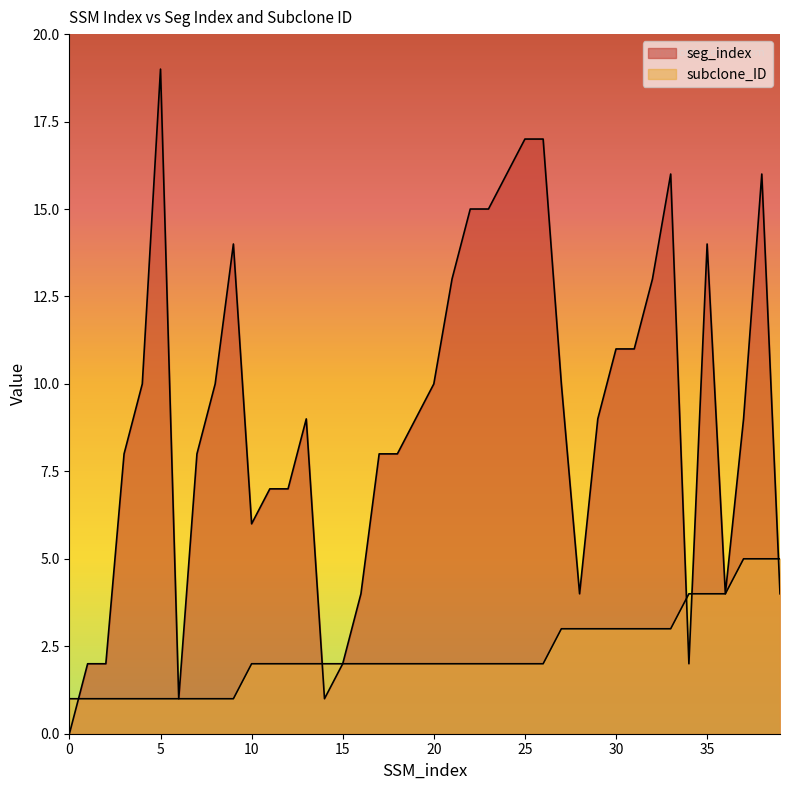

True or false: subclone_ID and seg_index intersect in this chart.

True